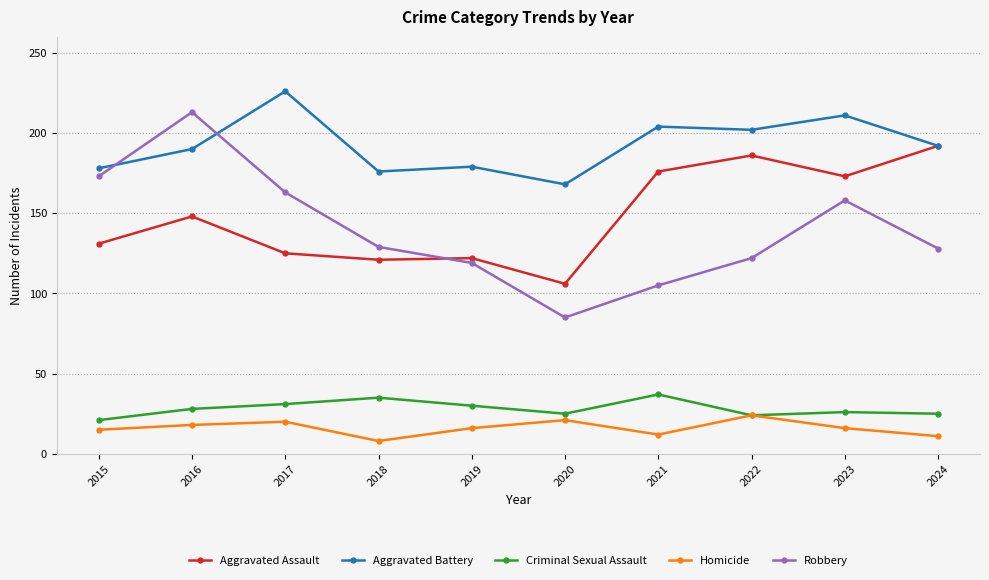

Read the Criminal Sexual Assault value at 2018.

35